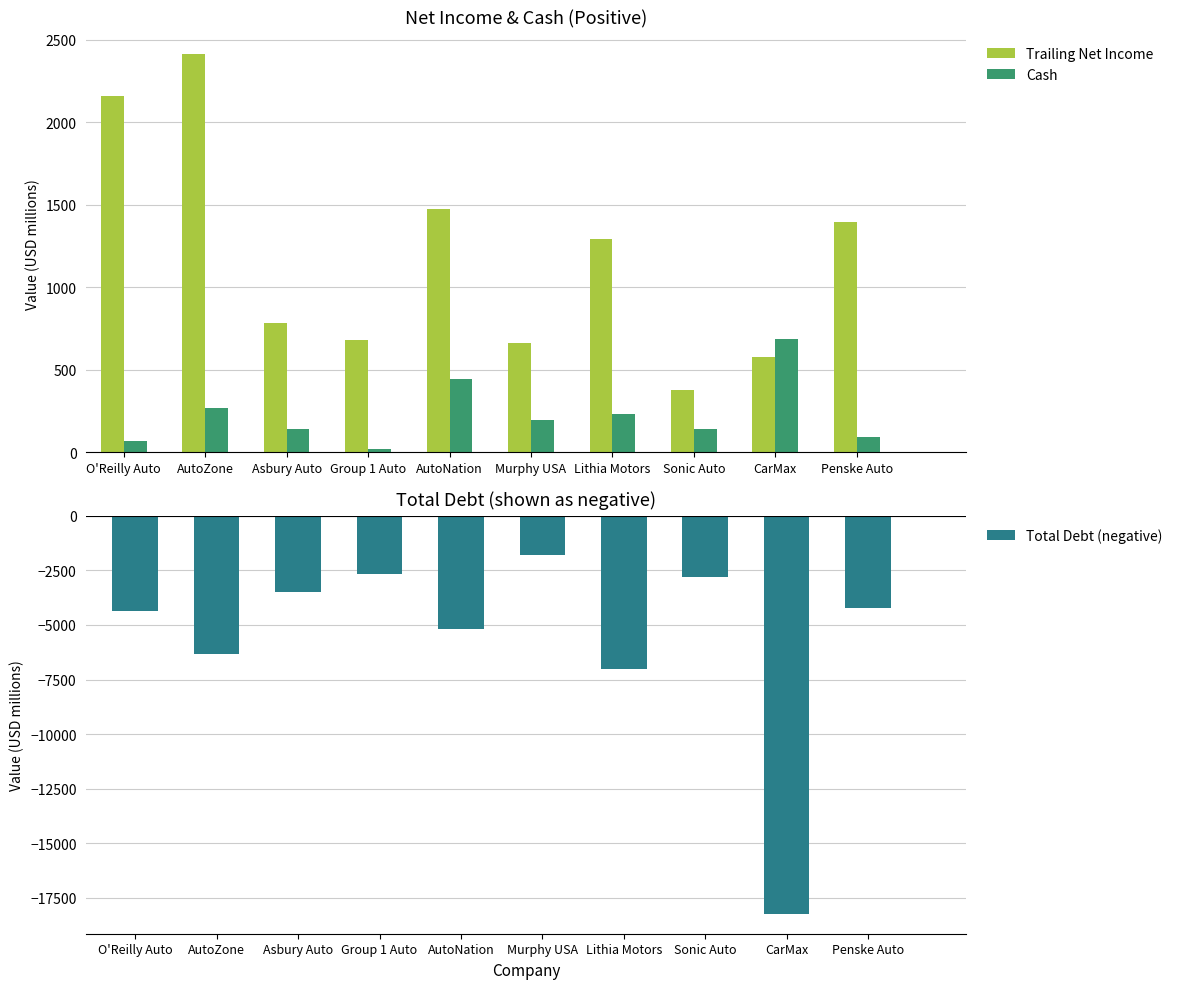

How many groups of bars are there?

10